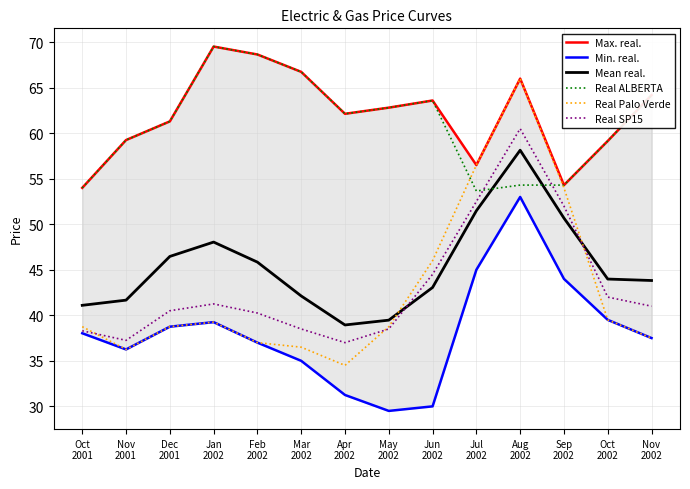

What is the total value across all series at Jan
2002?

306.8